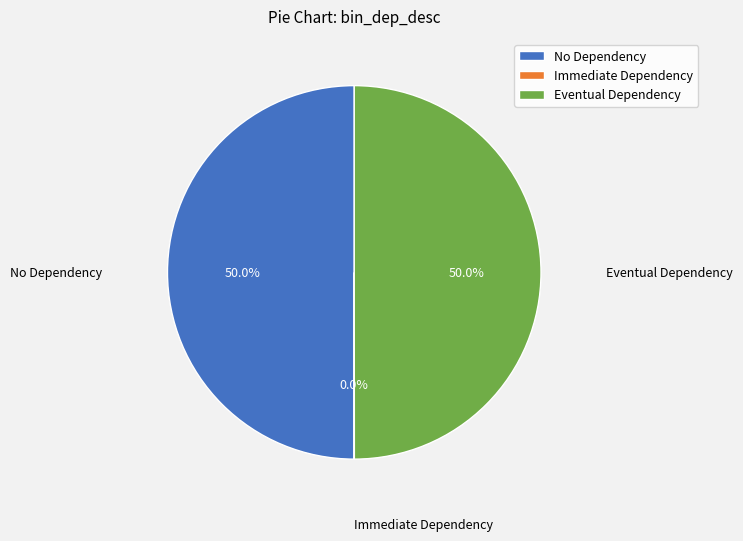

To the nearest percent, what portion does No Dependency represent?

50%